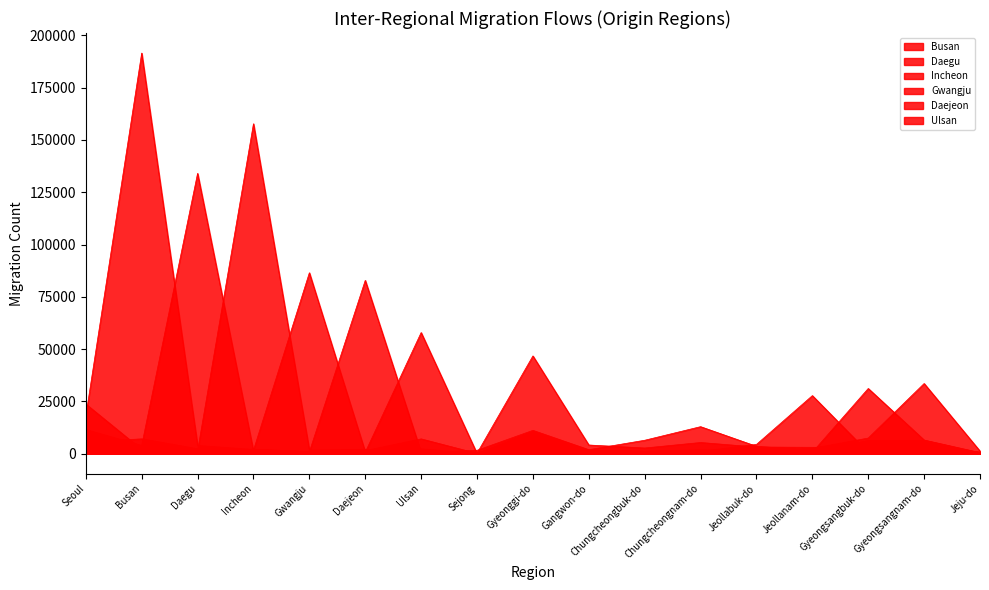

Where does the Incheon series first go above 2684?

Seoul